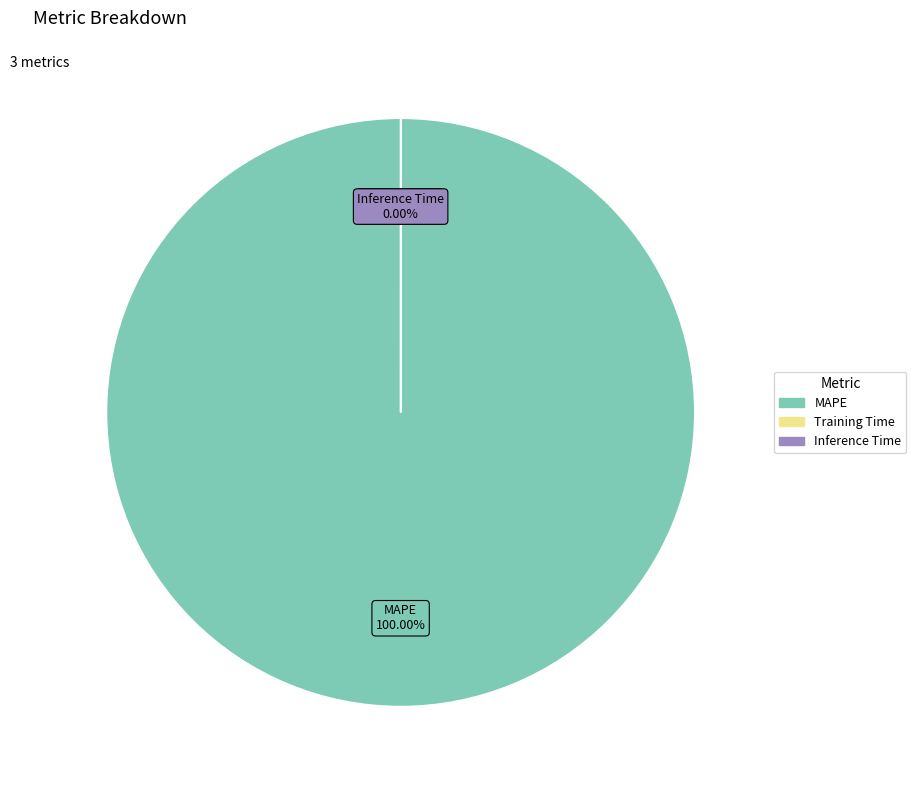

Count the number of slices in the pie.

3